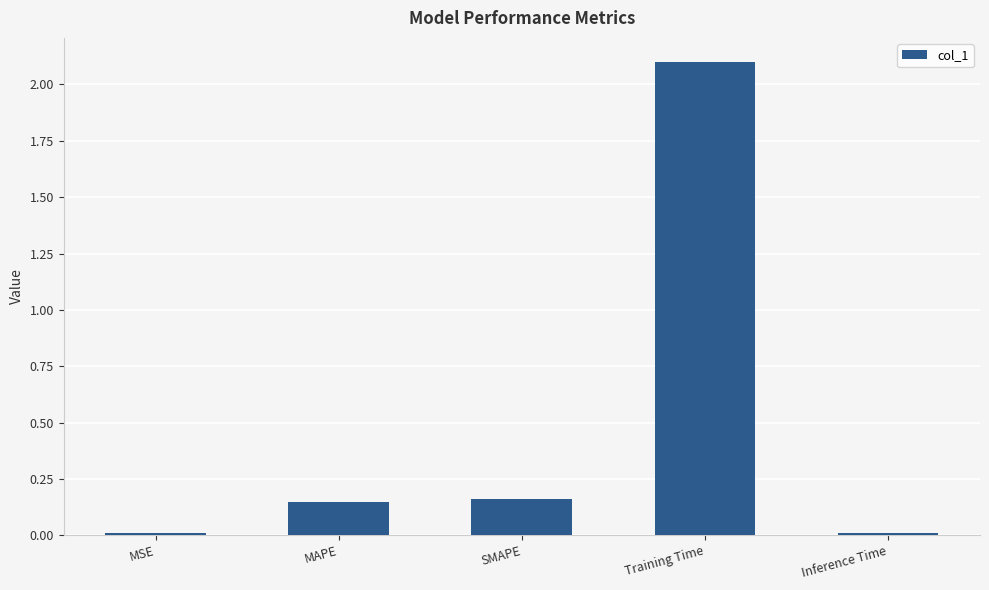

What position from the left is SMAPE?

3